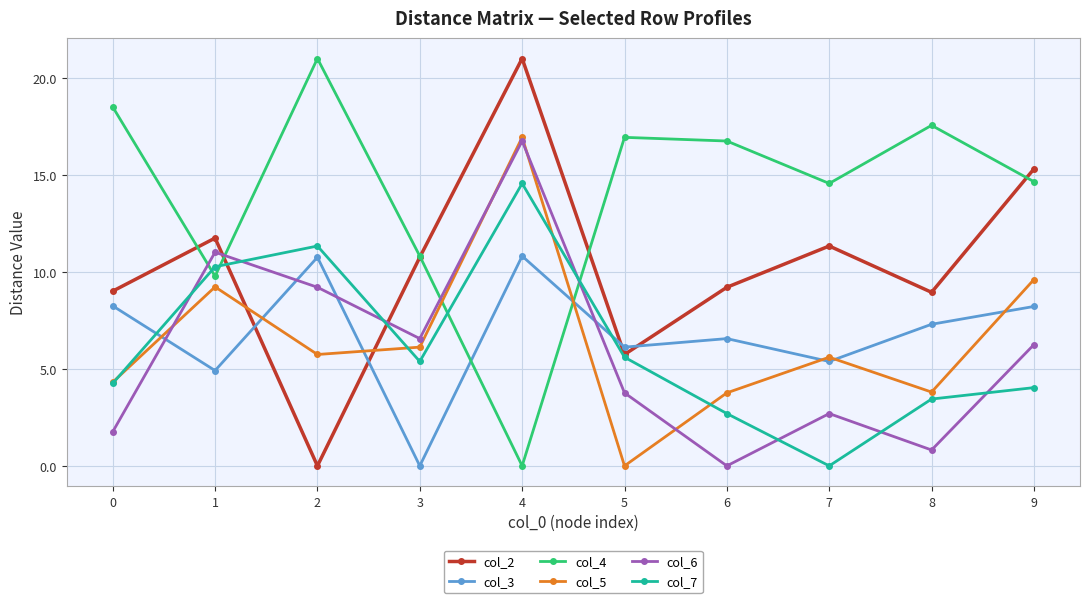

Where is the first local maximum for col_5?

1